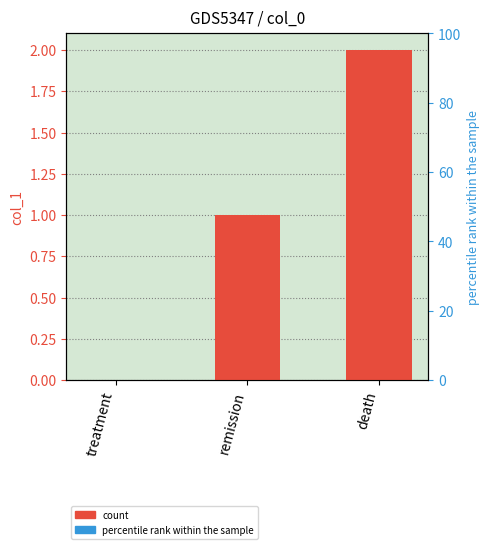

What is the label of the 1st bar from the right?

death